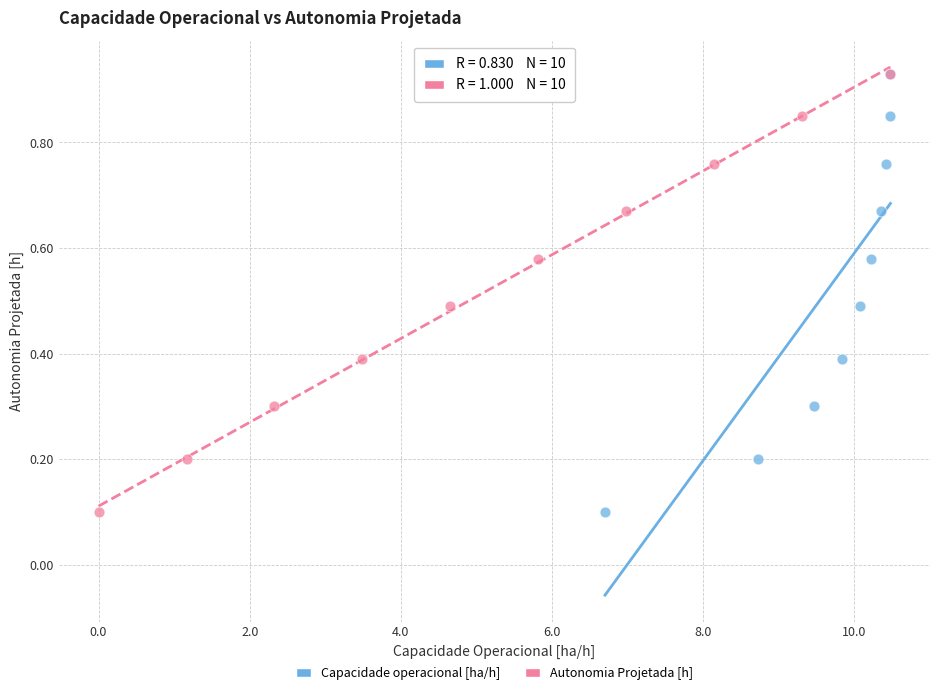

What are all the series names shown in the legend?

Capacidade operacional [ha/h], Autonomia Projetada [h]